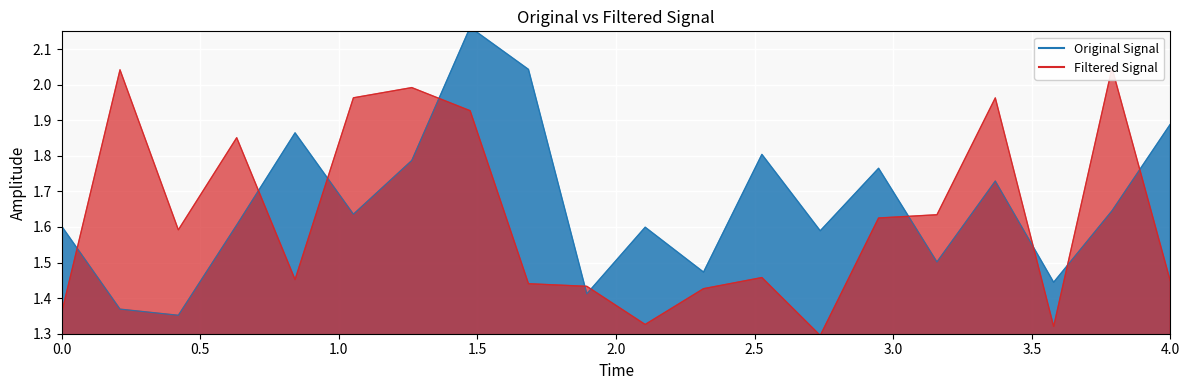

The value at 4.0 is 2.6. True or false?

False